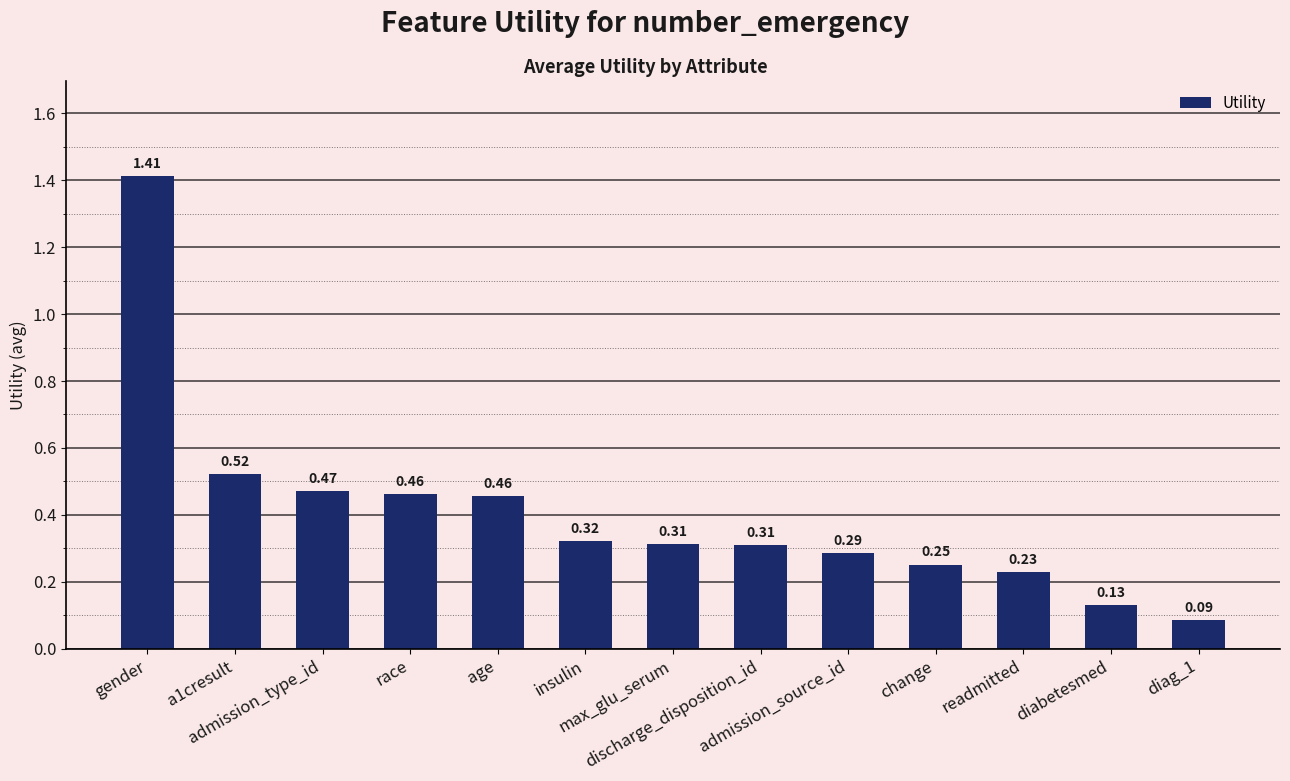

What is the change in value from age to max_glu_serum?

-0.1